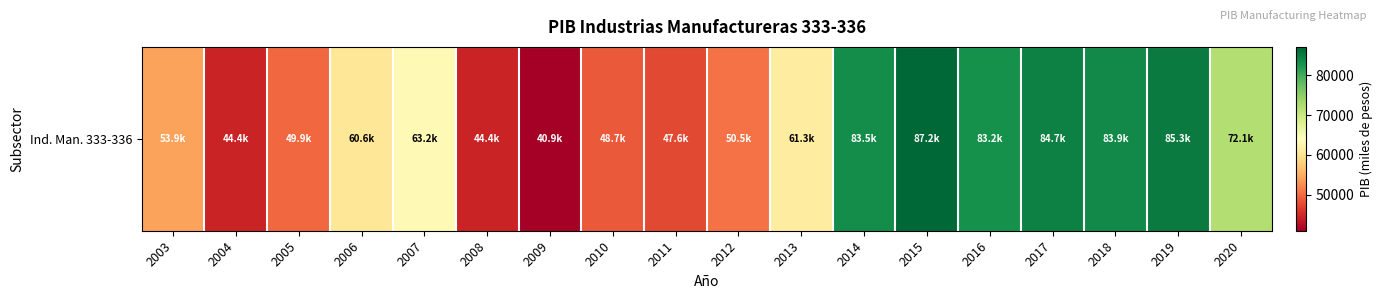

How many values exceed 61338?

9